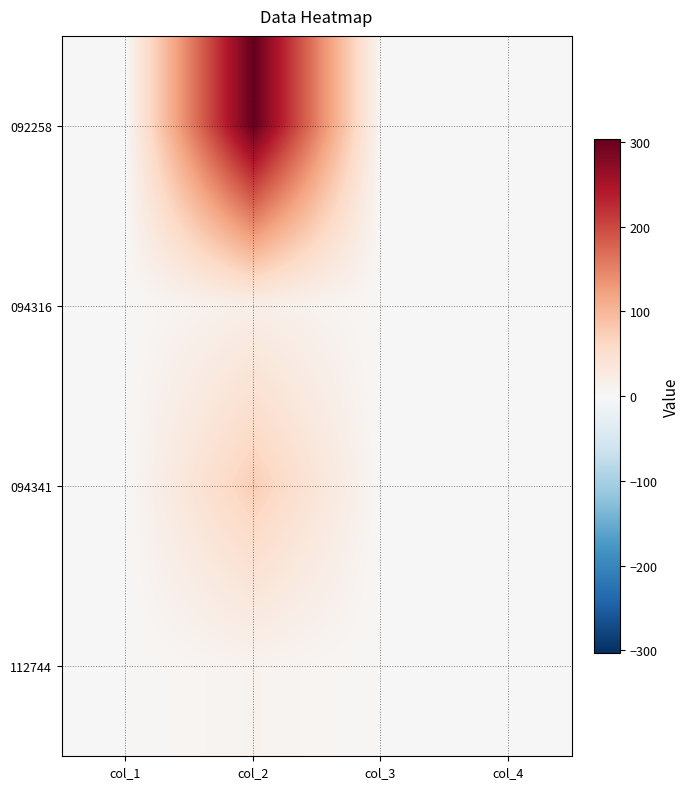

Which series has the widest spread of values?

092258